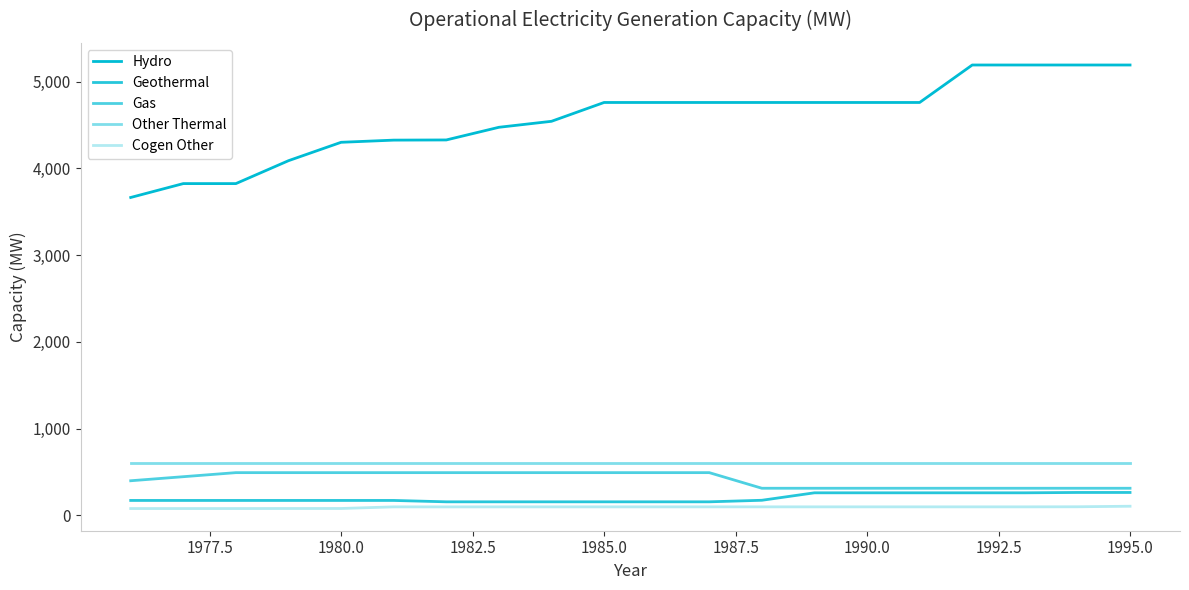

True or false: Gas has more than 2 interior local peaks.

False